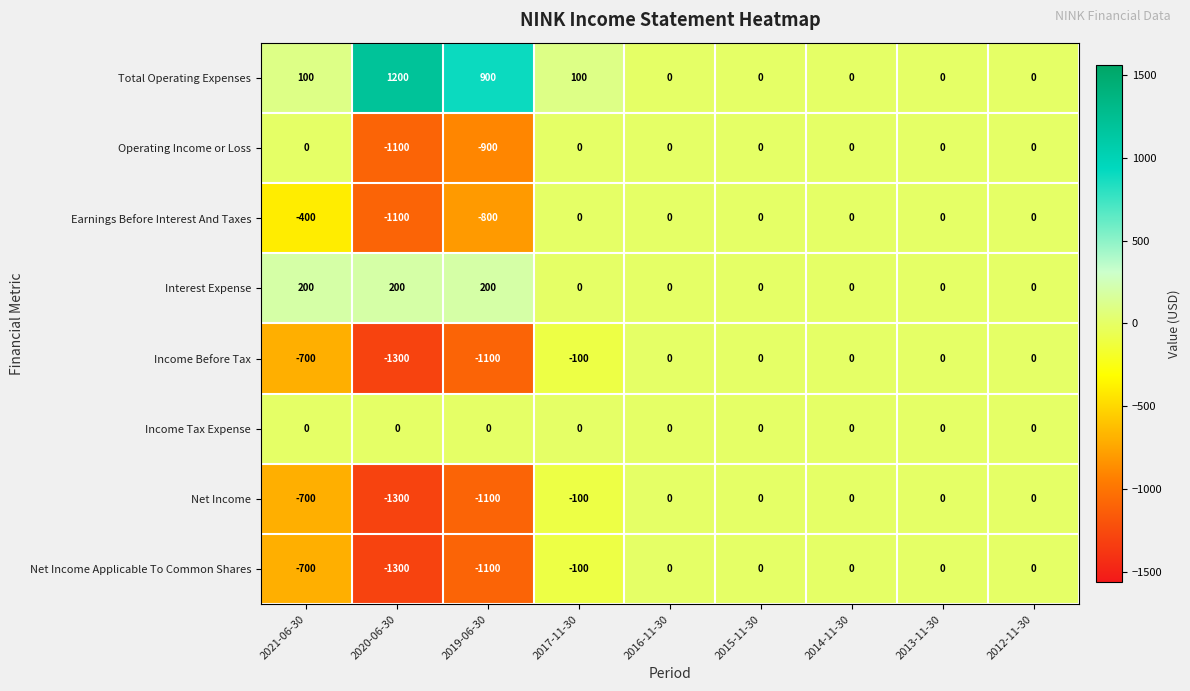

What value does the Net Income Applicable To Common Shares series have at 2021-06-30, to the nearest 100?

-700